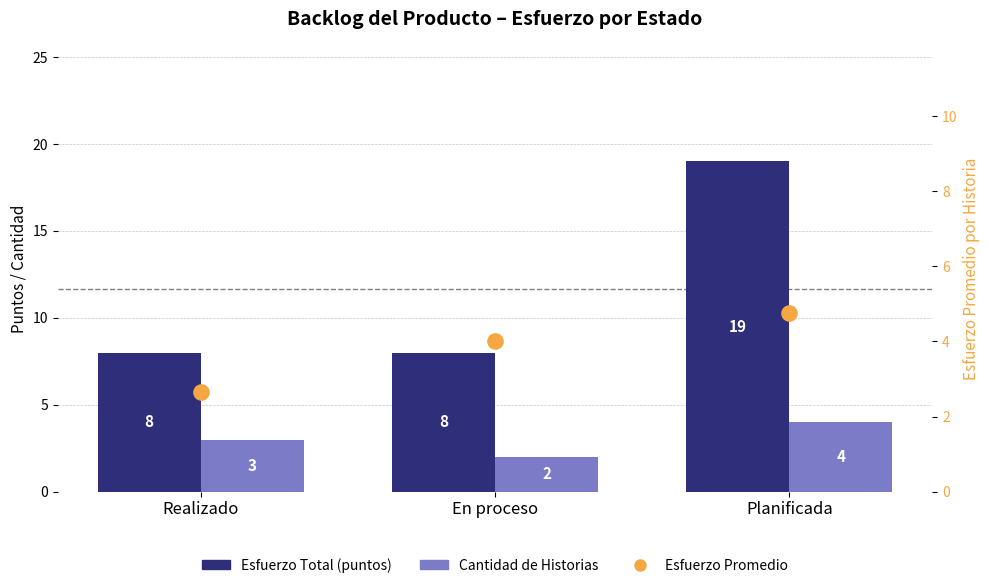

Which series has the largest total across all categories?

Esfuerzo Total (puntos)